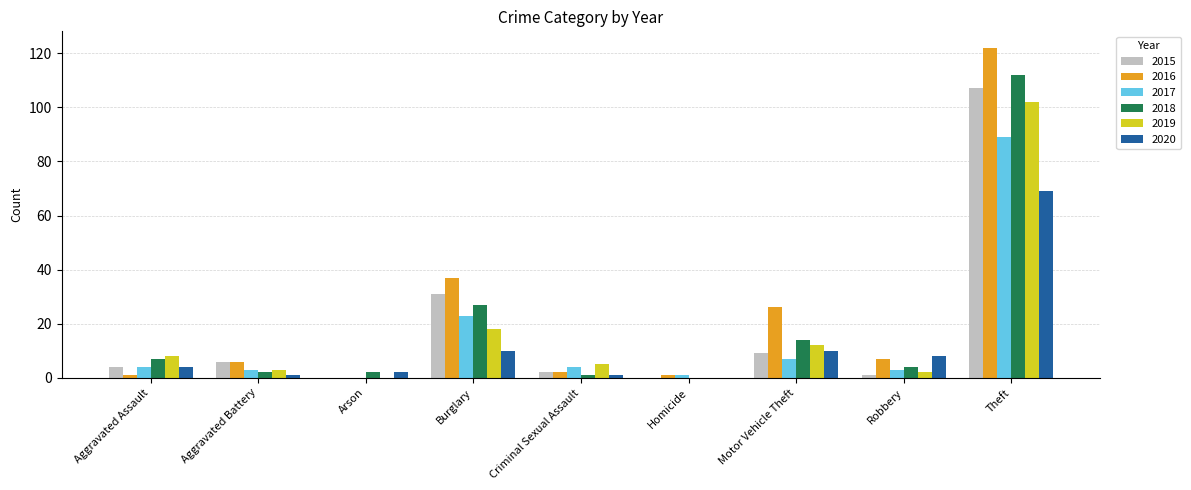

Where is 2016 nearest to the value 61?

Burglary